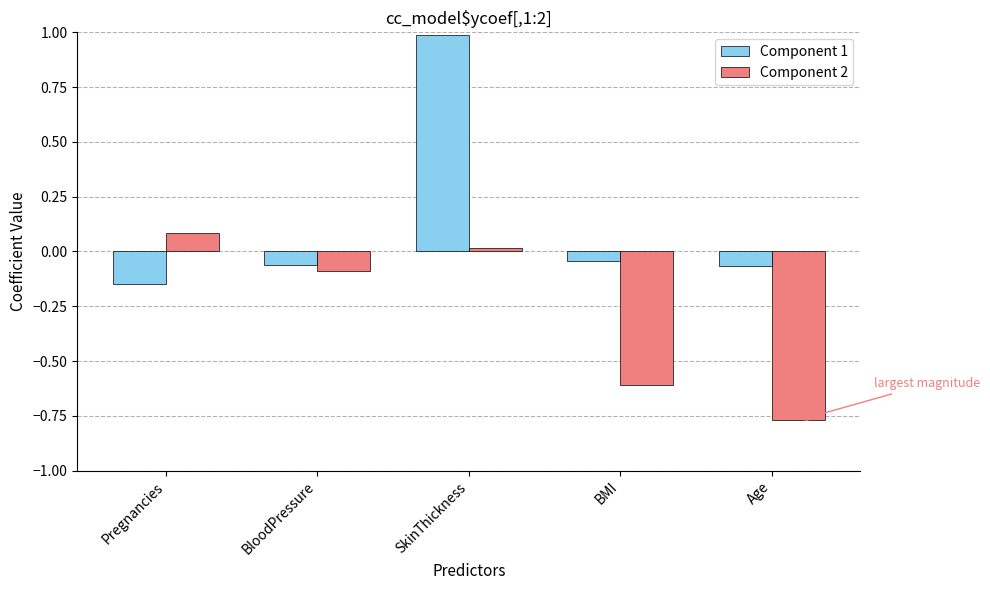

Which series changed the most between BloodPressure and BMI?

Component 2